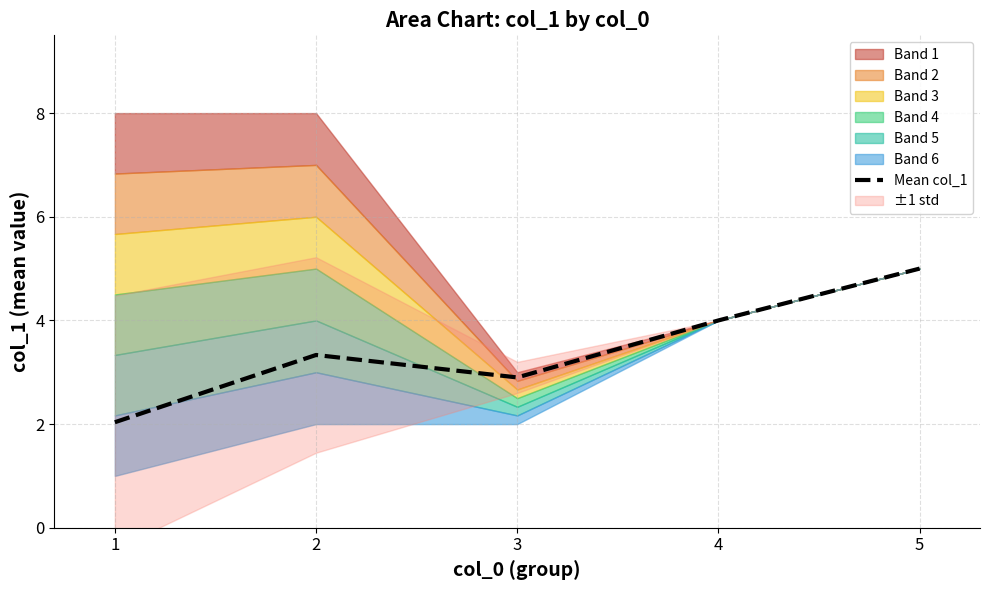

Which category has the lowest value across all series?

1